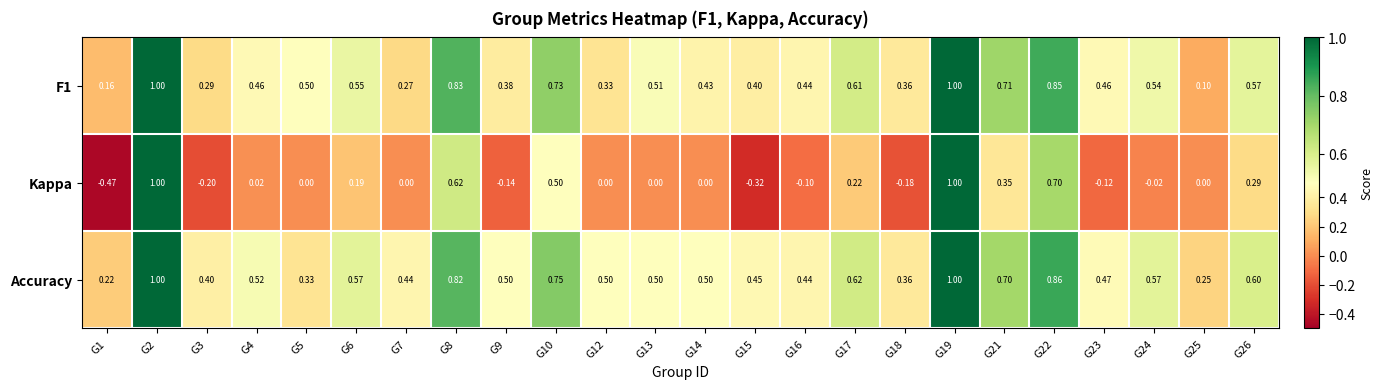

Which series has the largest total across all categories?

Accuracy